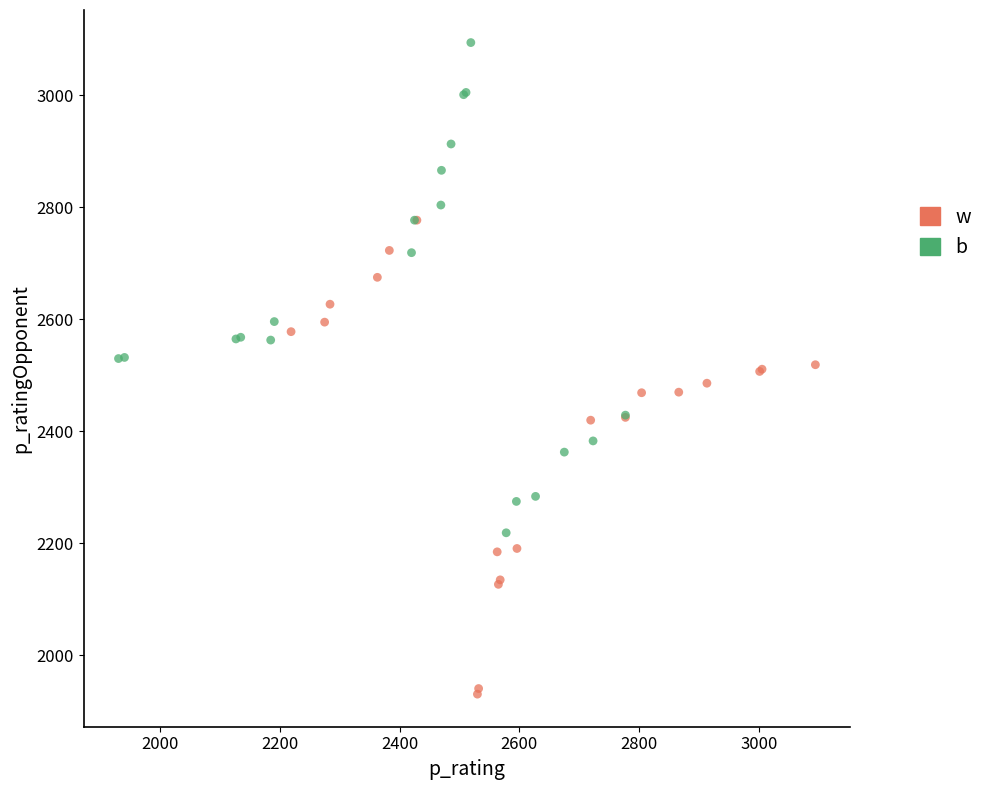

Which series reaches the maximum Y coordinate?

b